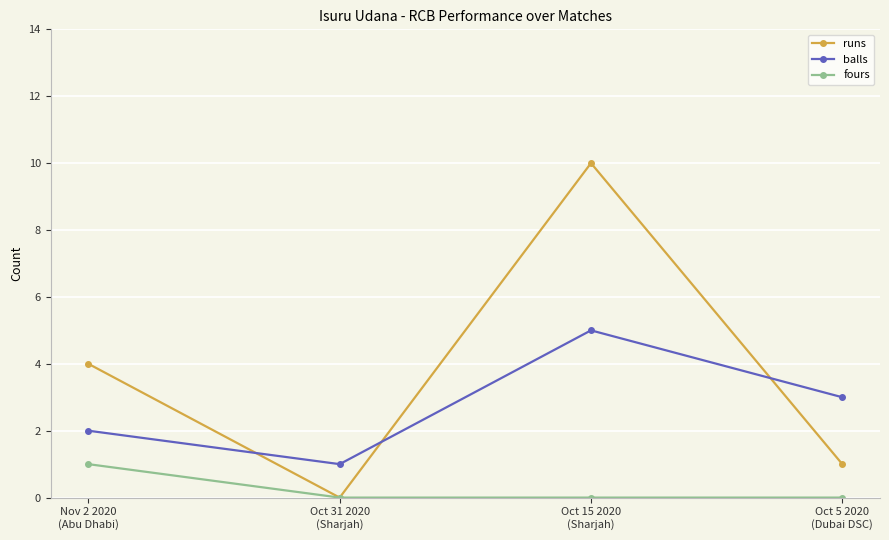

List the labels in order of balls value, largest first.

Oct 15 2020
(Sharjah), Oct 5 2020
(Dubai DSC), Nov 2 2020
(Abu Dhabi), Oct 31 2020
(Sharjah)